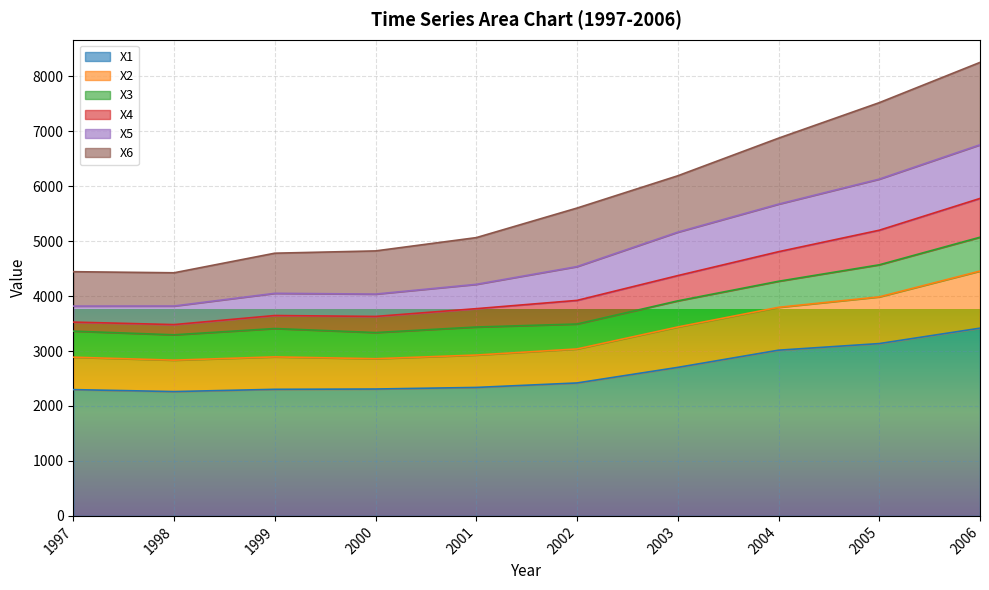

True or false: X4 has a value of 7607.3 at 2002.

False